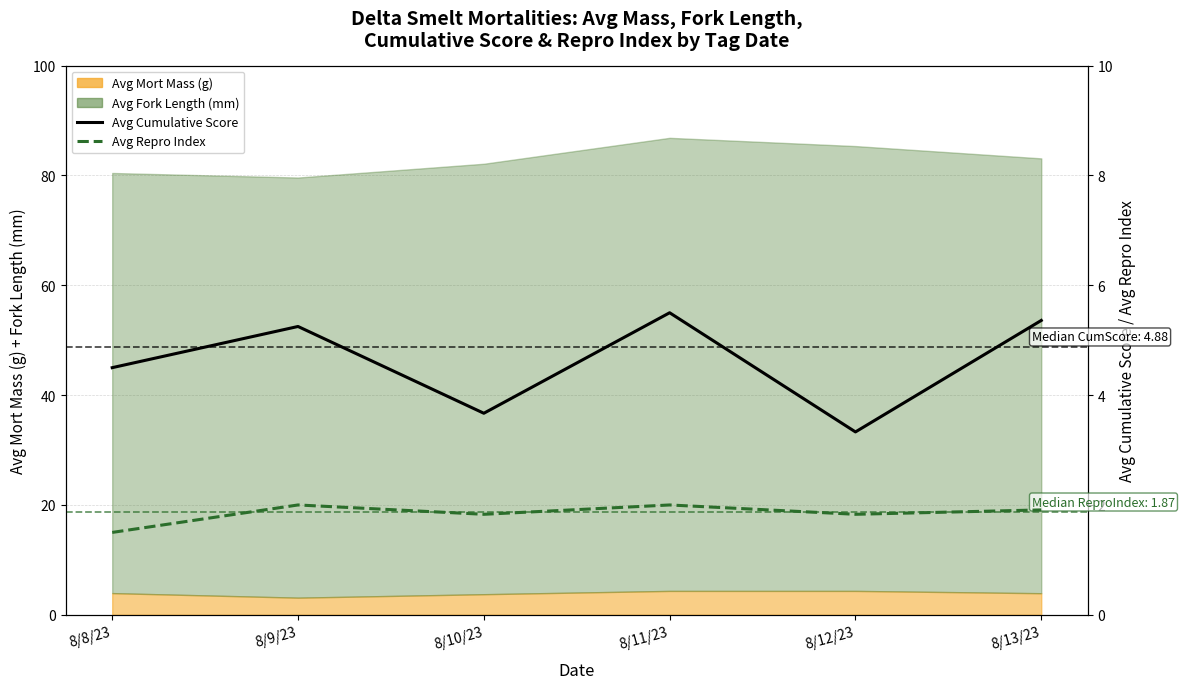

What is the sum of all Avg Repro Index values?

11.1